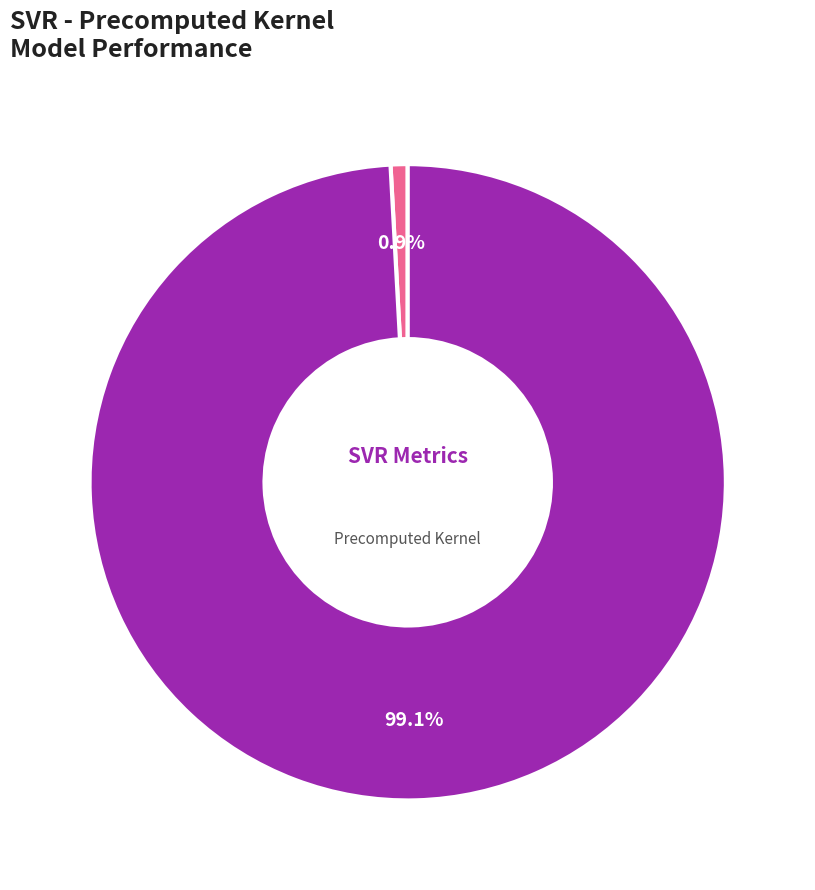

Does any single category account for the majority?

Yes